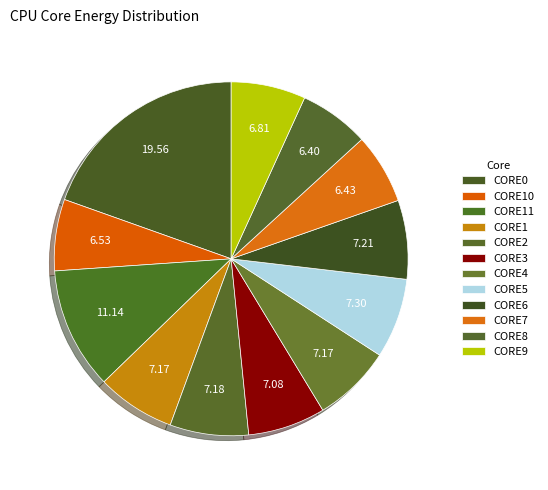

Is it true that CORE9 is 1% of the pie?

False